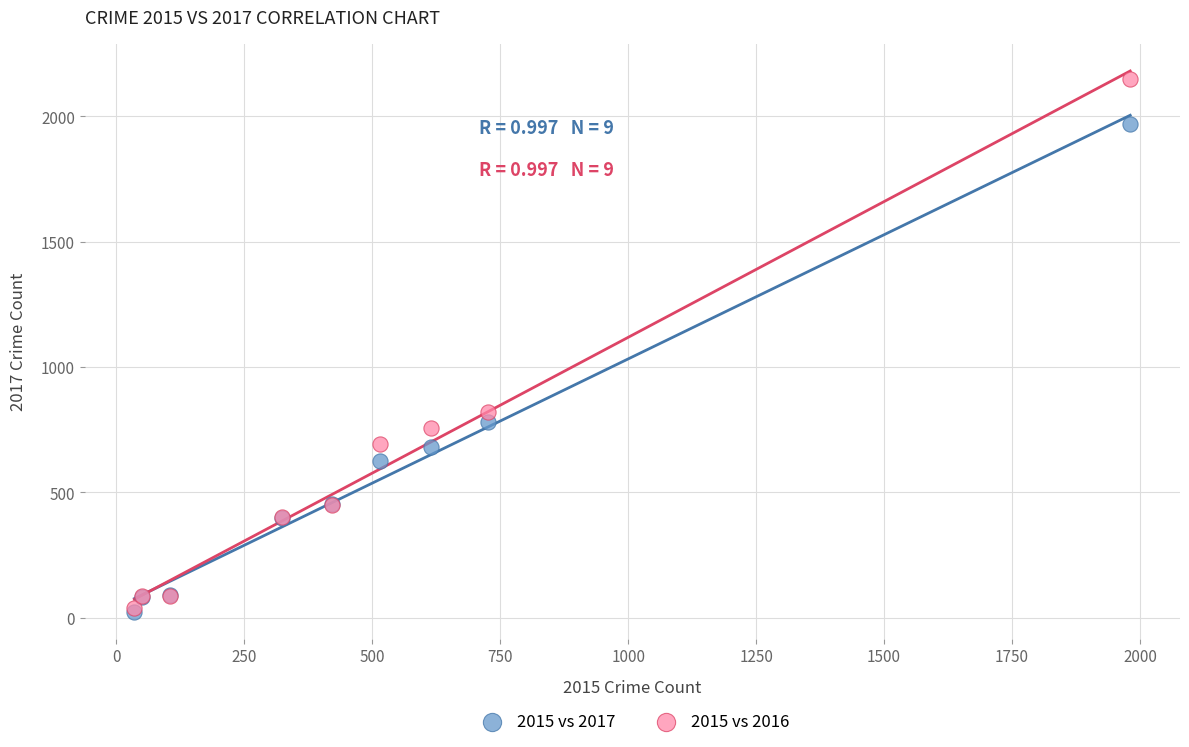

Which series has the widest spread of Y values?

2015 vs 2016